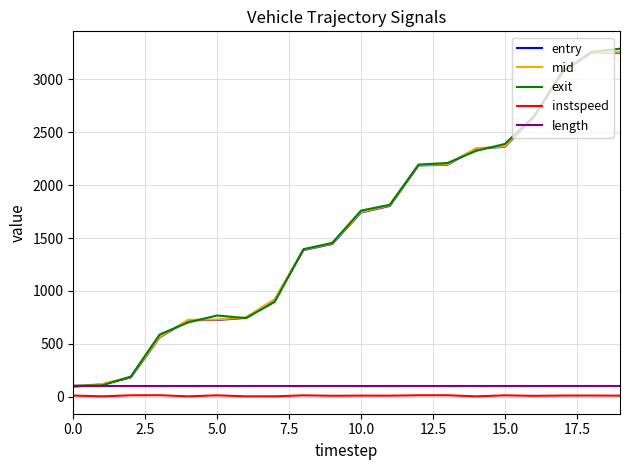

True or false: length and instspeed cross at least once.

False